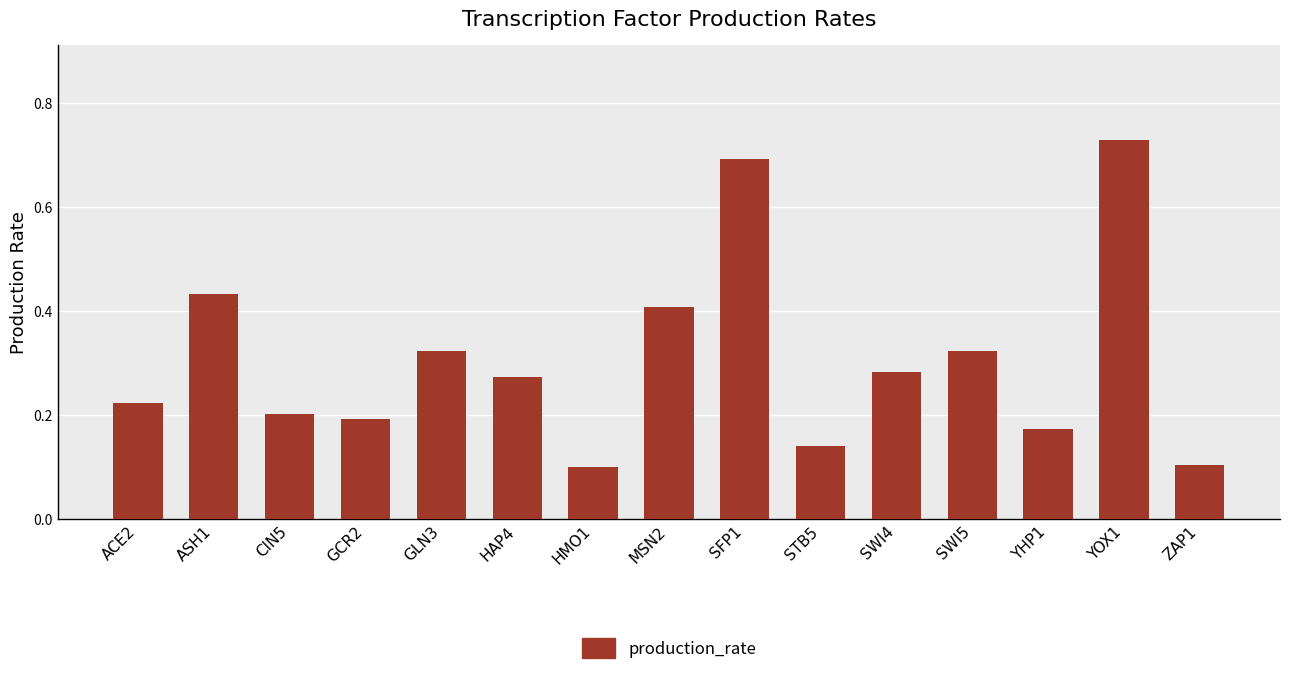

Is it true that the value at SWI5 is 0.1?

False